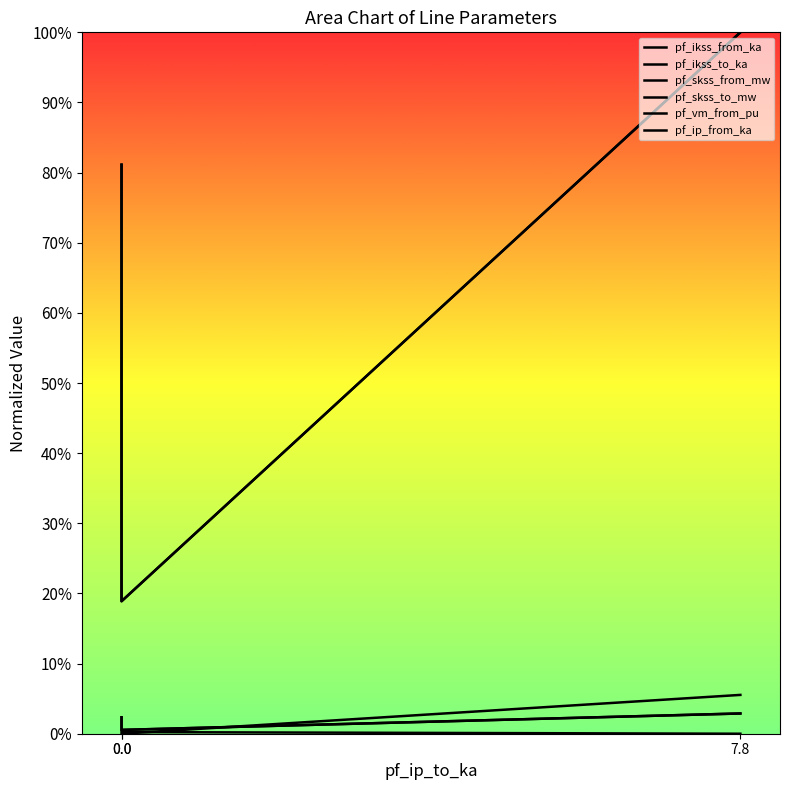

True or false: pf_ikss_from_ka has a value of 0.0 at 0.0.

True